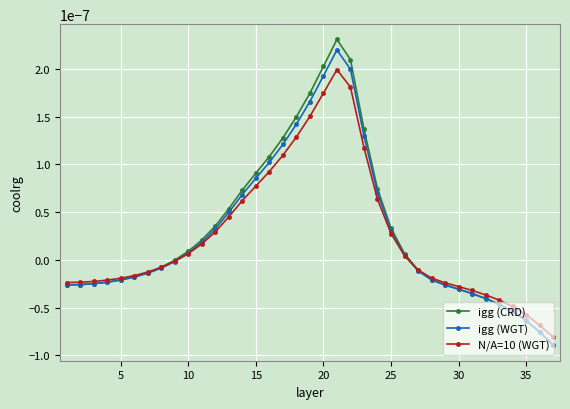

Which series has the widest spread of values?

igg (CRD)